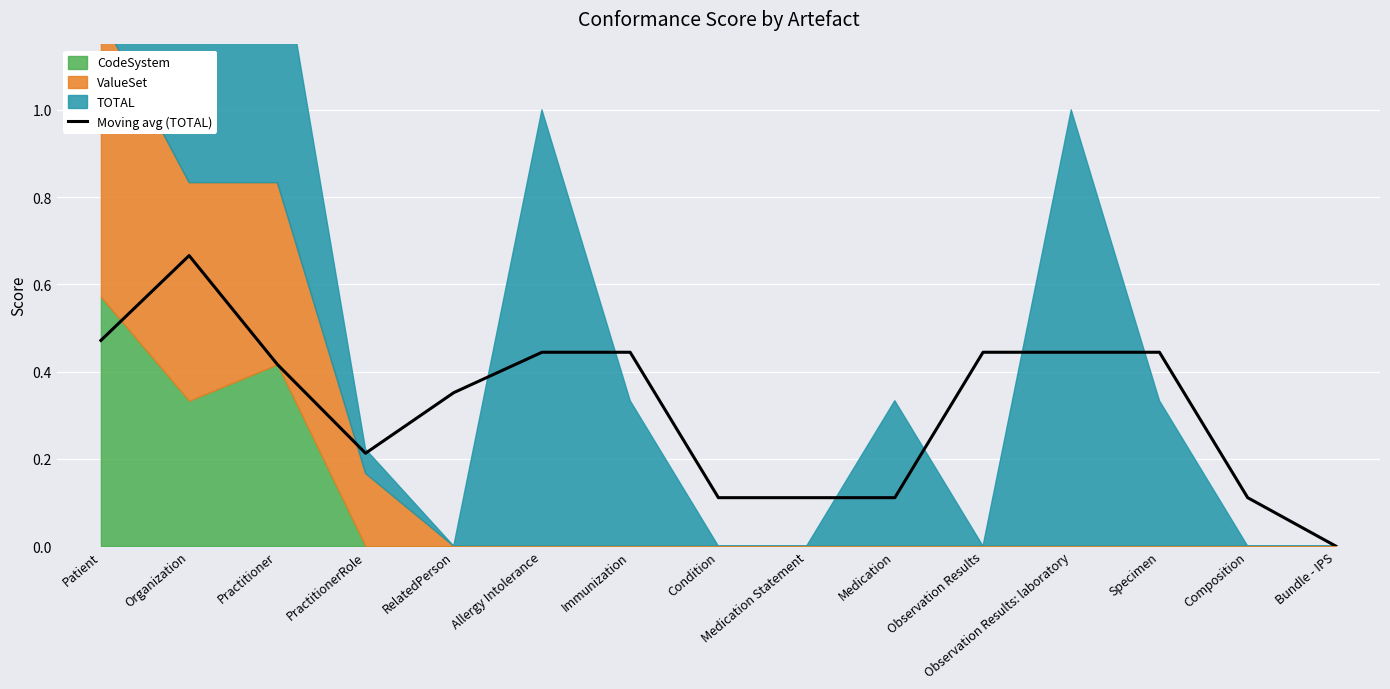

Does the chart display data point markers on the line(s)?

No